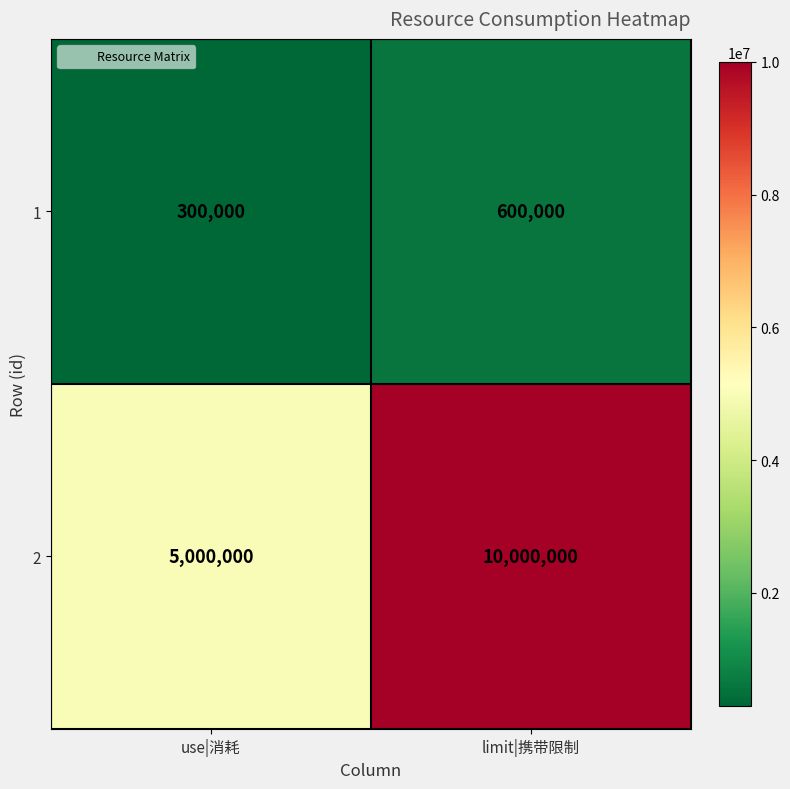

At which label does 2 reach its peak?

limit|携带限制